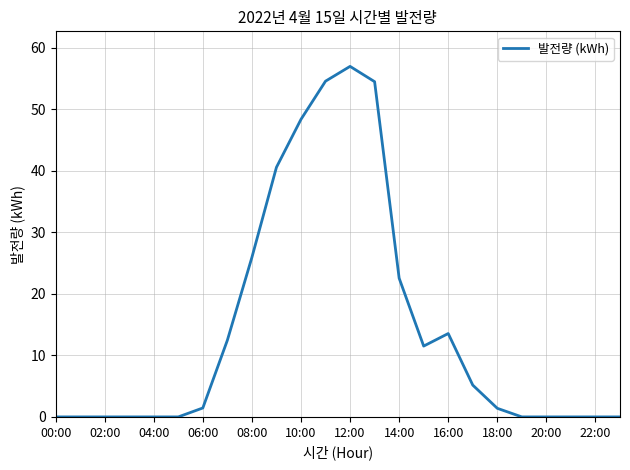

What is the greatest value displayed?

57.0